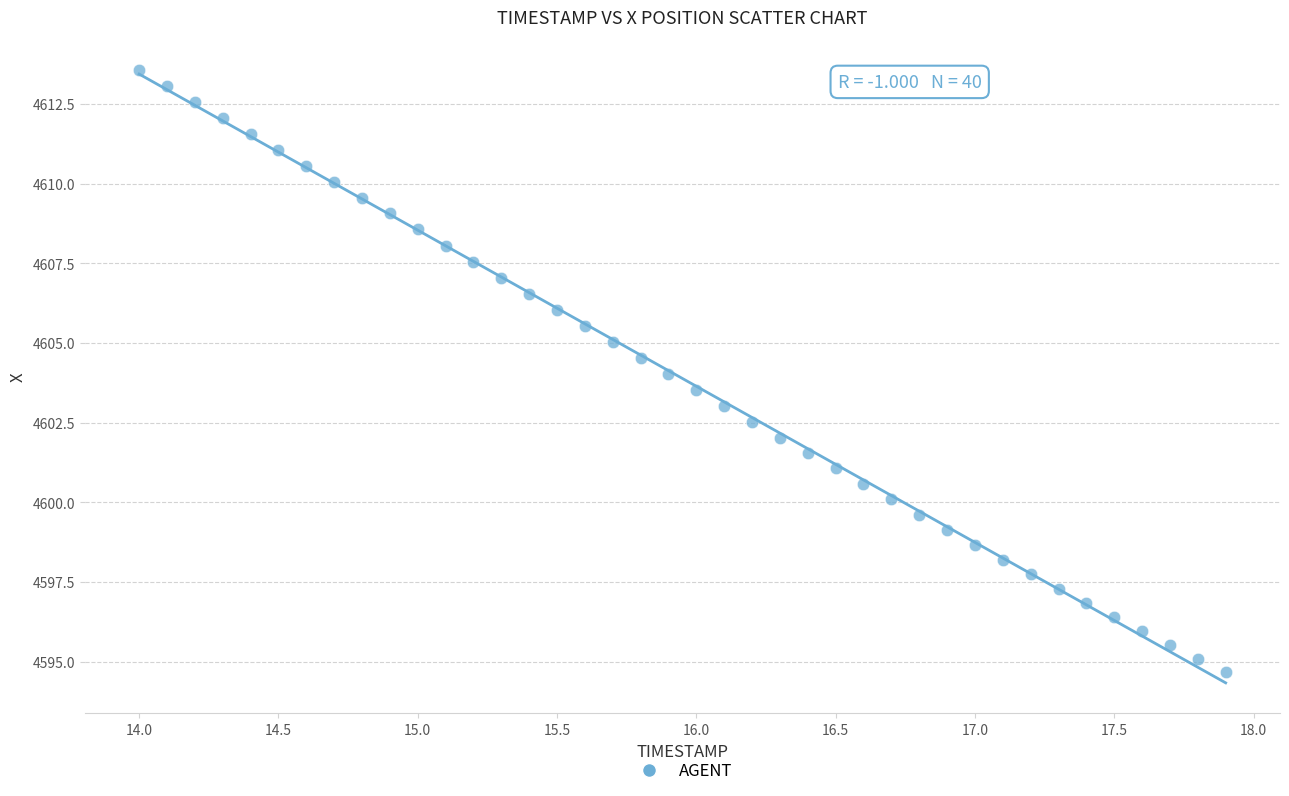

What is the range of Y values (max minus min)?

18.9